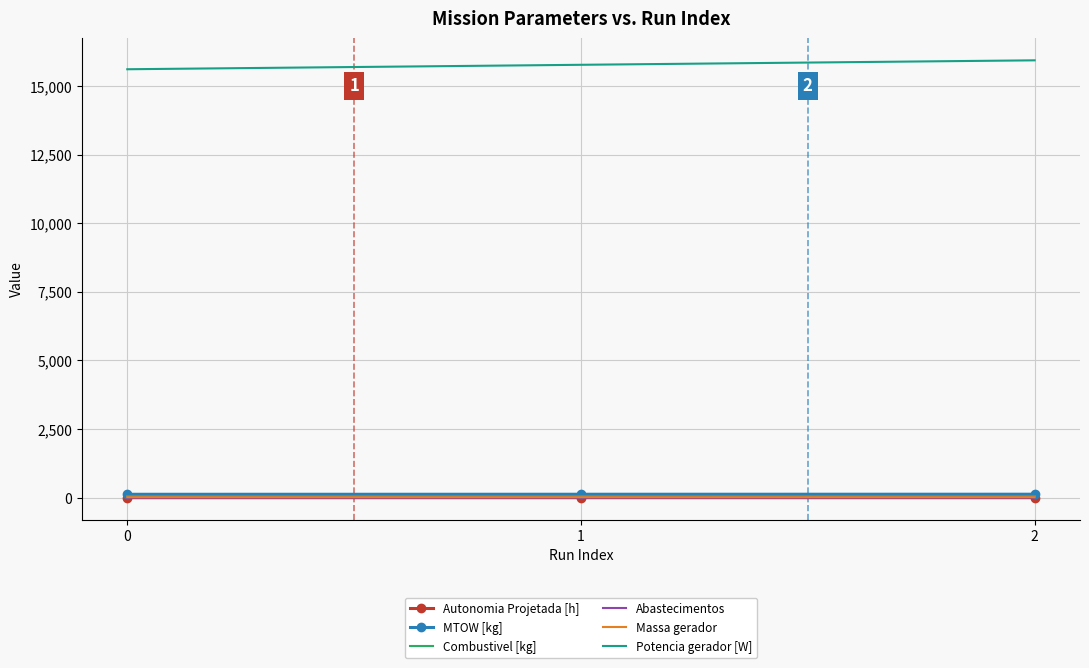

What is the highest value of the Autonomia Projetada [h] series?

0.4